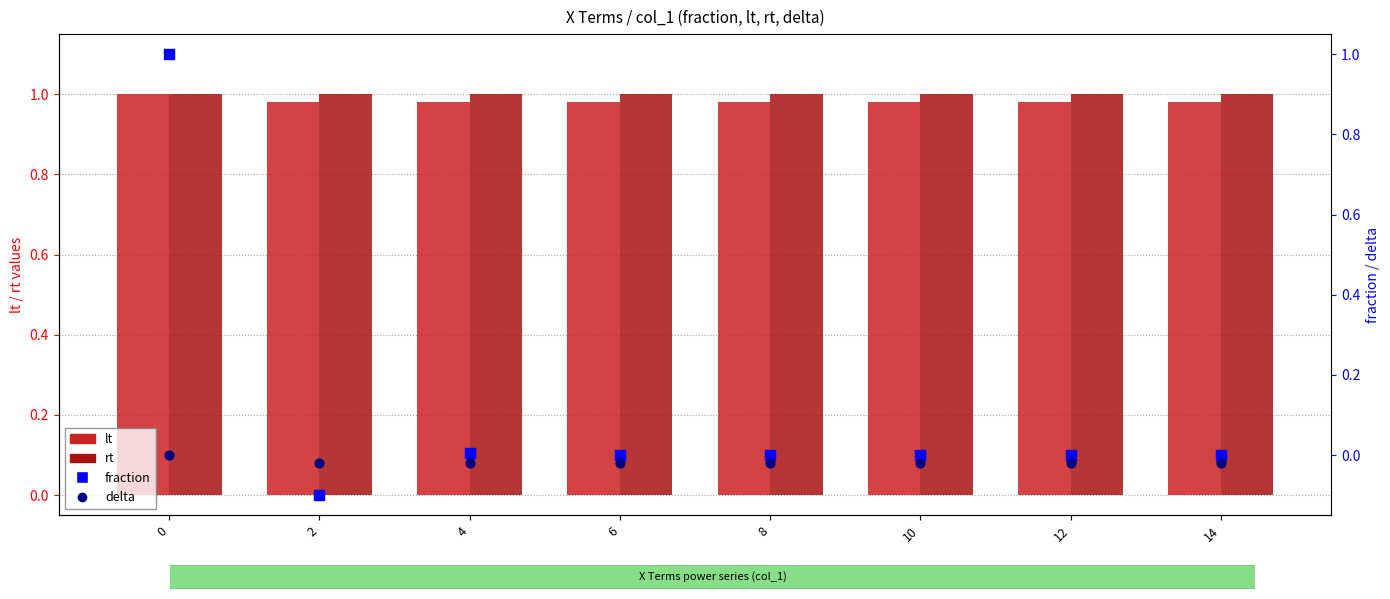

Which series has the largest Y range (max minus min)?

fraction